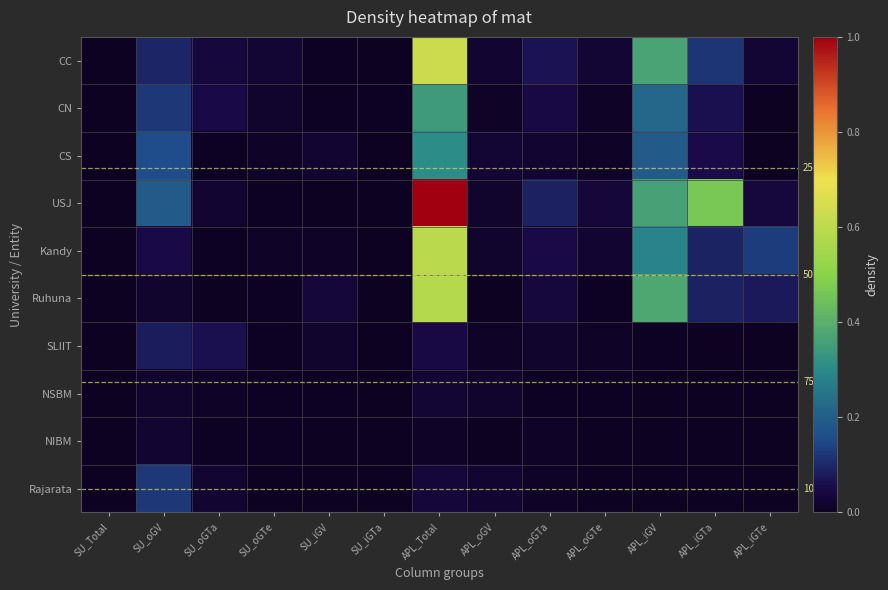

Which series has the widest spread of values?

USJ